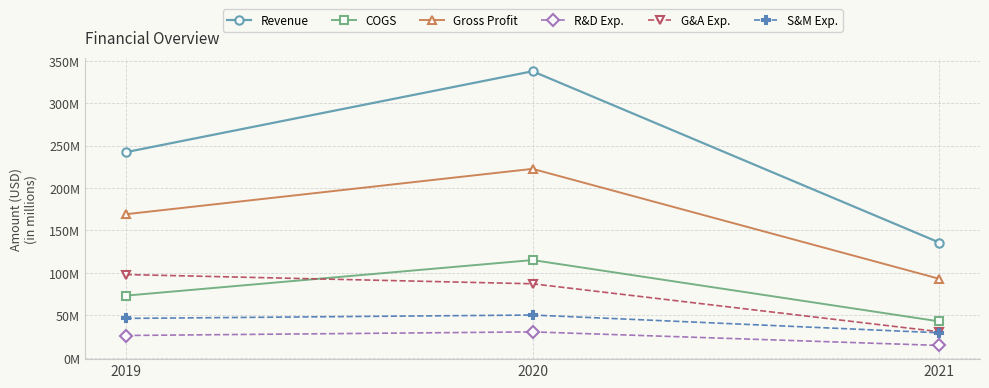

What are all the series names shown in the legend?

Revenue, COGS, Gross Profit, R&D Exp., G&A Exp., S&M Exp.